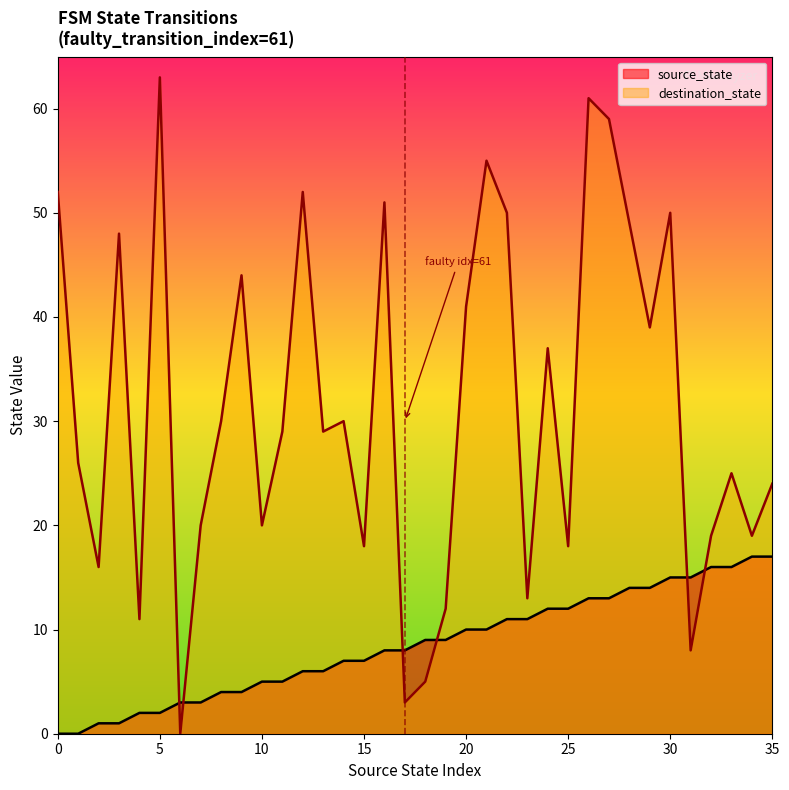

What is the sum of the destination_state values at 7 and 23?

33